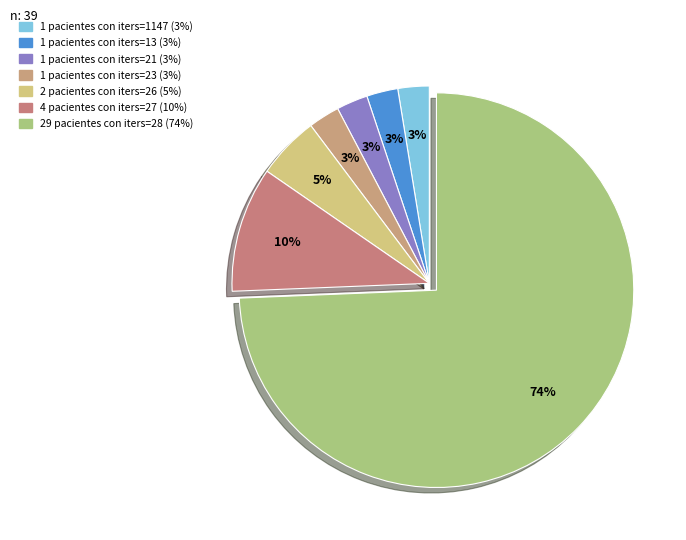

What is the smallest slice in the pie chart?

lower_iters=1147